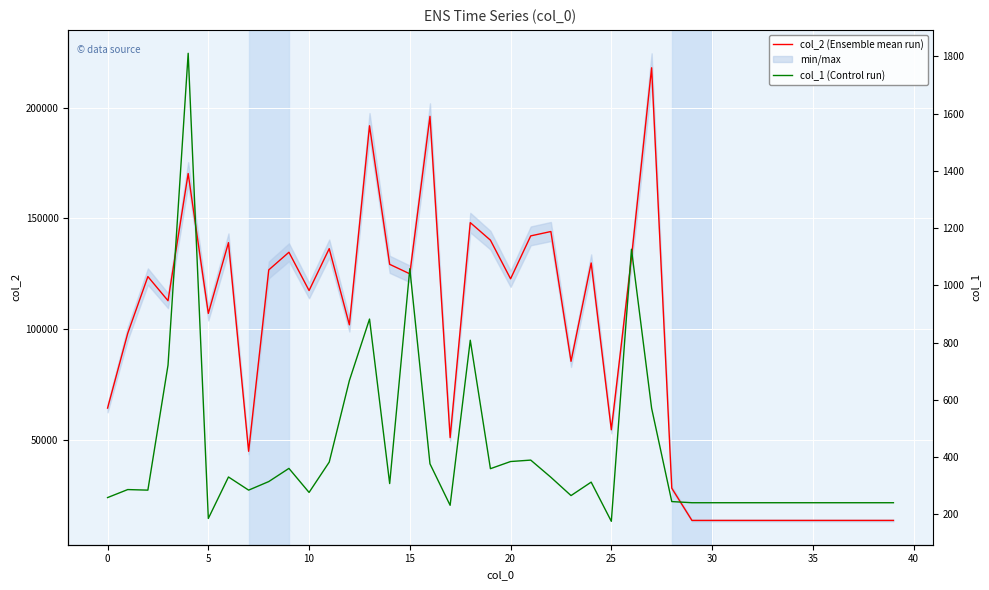

At which category is the sum across all series the highest?

27